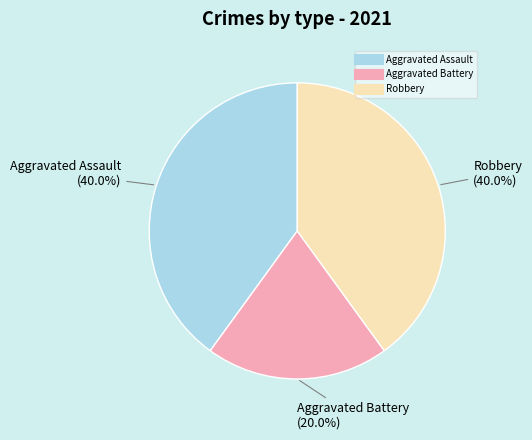

To the nearest percent, what portion does Robbery represent?

40%